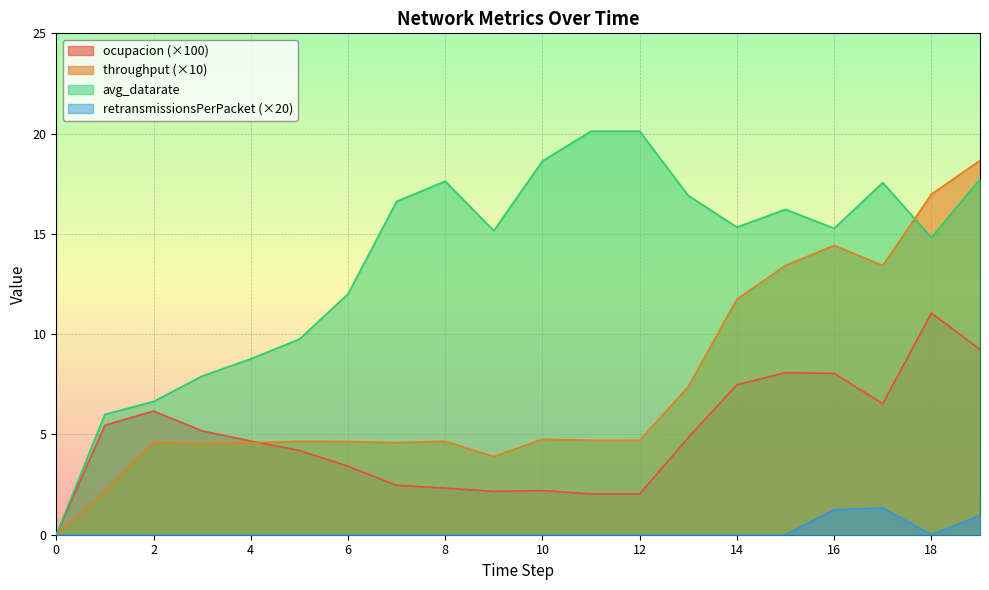

Reading right to left, transcribe all the data shown in this chart.

ocupacion: 9.2	11.1	6.5	8.0	8.1	7.5	4.8	2.0	2.0	2.2	2.2	2.3	2.5	3.4	4.2	4.7	5.2	6.2	5.5	0.0
throughput: 18.7	17.0	13.4	14.4	13.4	11.7	7.4	4.7	4.7	4.8	3.9	4.7	4.6	4.6	4.7	4.6	4.5	4.6	2.1	0.0
avg_datarate: 17.7	14.8	17.6	15.3	16.2	15.3	16.9	20.1	20.1	18.6	15.2	17.6	16.6	12.0	9.8	8.8	7.9	6.6	6.0	0.0
retransmissionsPerPacket: 1.0	0.0	1.3	1.2	0.0	0.0	0.0	0.0	0.0	0.0	0.0	0.0	0.0	0.0	0.0	0.0	0.0	0.0	0.0	0.0